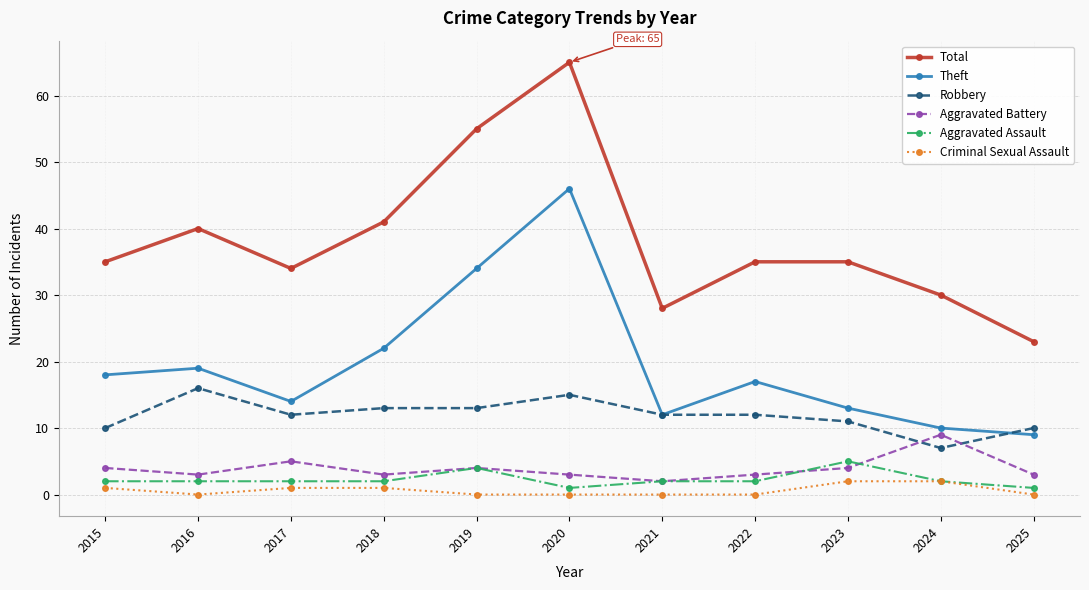

Reading left to right, extract all data points from this chart.

Total: 2015=35	2016=40	2017=34	2018=41	2019=55	2020=65	2021=28	2022=35	2023=35	2024=30	2025=23
Theft: 2015=18	2016=19	2017=14	2018=22	2019=34	2020=46	2021=12	2022=17	2023=13	2024=10	2025=9
Robbery: 2015=10	2016=16	2017=12	2018=13	2019=13	2020=15	2021=12	2022=12	2023=11	2024=7	2025=10
Aggravated Battery: 2015=4	2016=3	2017=5	2018=3	2019=4	2020=3	2021=2	2022=3	2023=4	2024=9	2025=3
Aggravated Assault: 2015=2	2016=2	2017=2	2018=2	2019=4	2020=1	2021=2	2022=2	2023=5	2024=2	2025=1
Criminal Sexual Assault: 2015=1	2016=0	2017=1	2018=1	2019=0	2020=0	2021=0	2022=0	2023=2	2024=2	2025=0